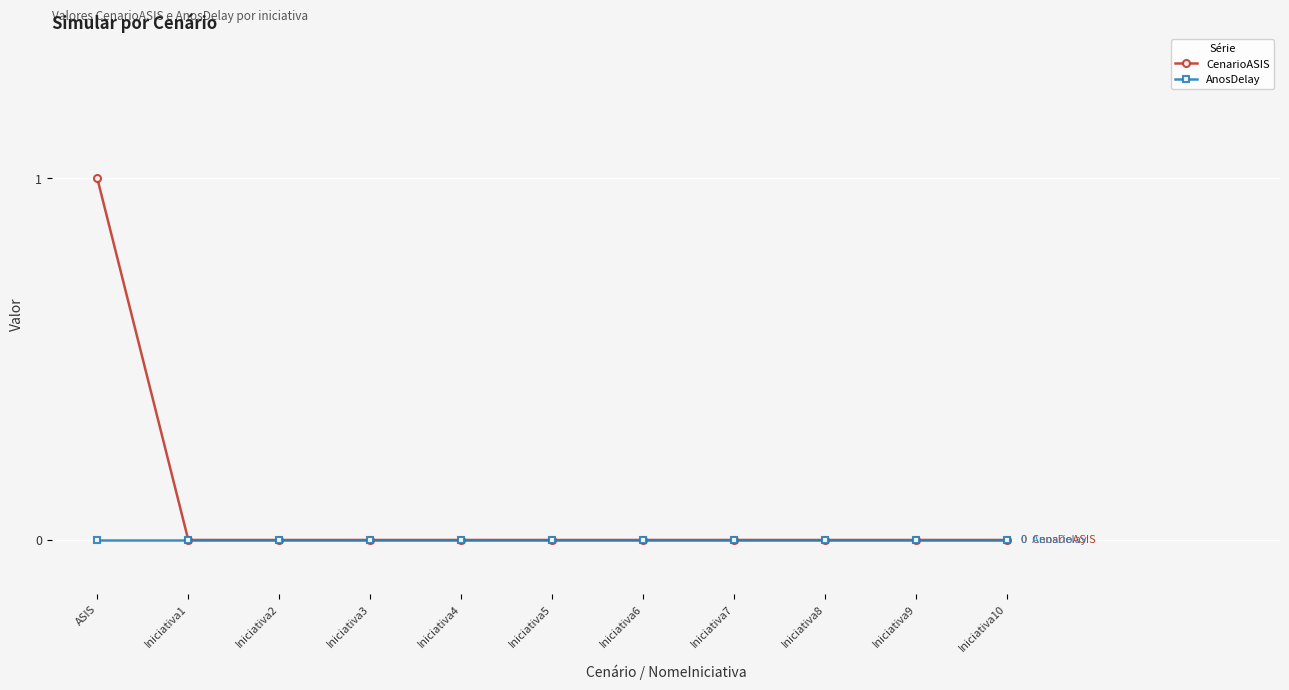

List the series in order of their overall mean, lowest first.

AnosDelay, CenarioASIS